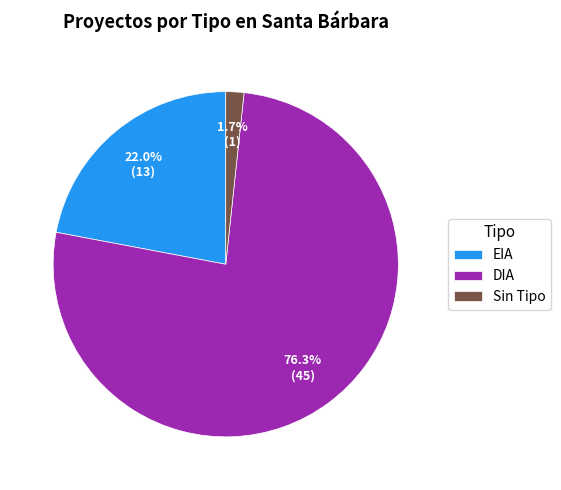

Which has a higher value, EIA or Sin Tipo?

EIA